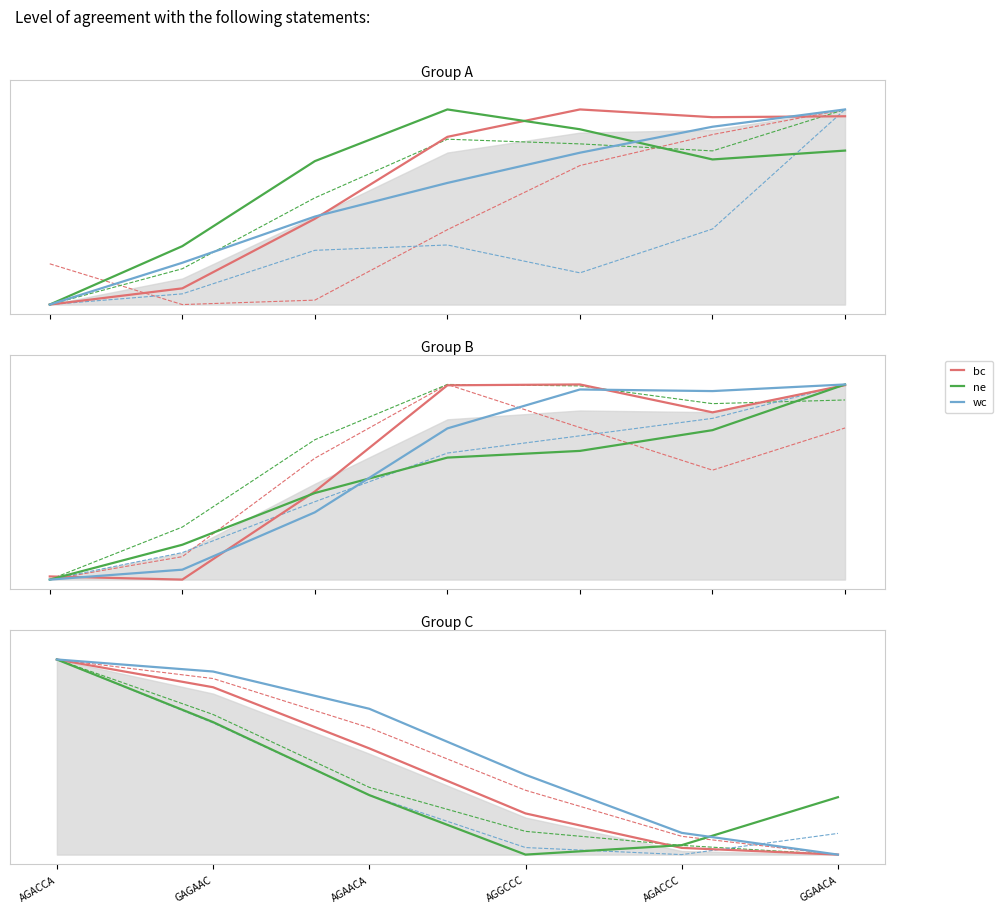

How many series are shown in this chart?

3